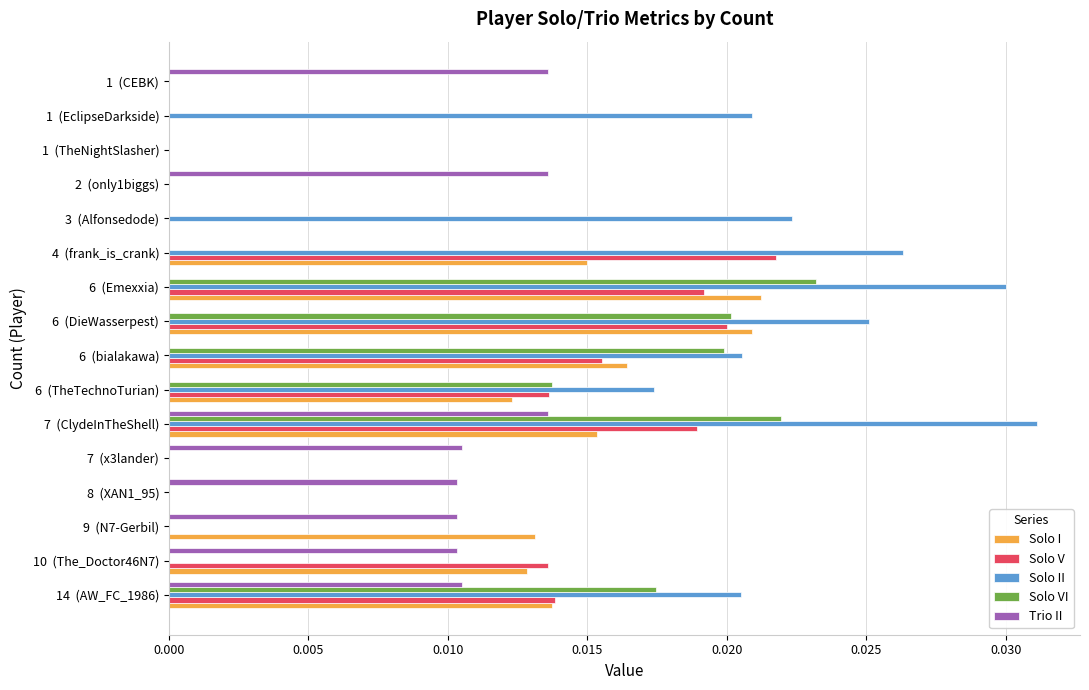

What are all the series names shown in the legend?

Solo I, Solo V, Solo II, Solo VI, Trio II